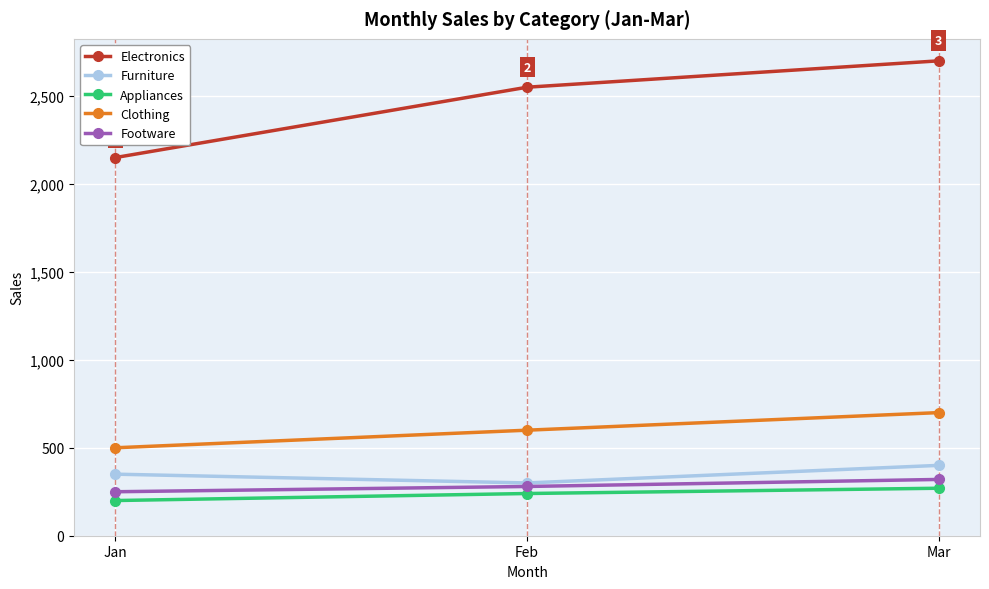

The value of Furniture at Jan is 74. True or false?

False